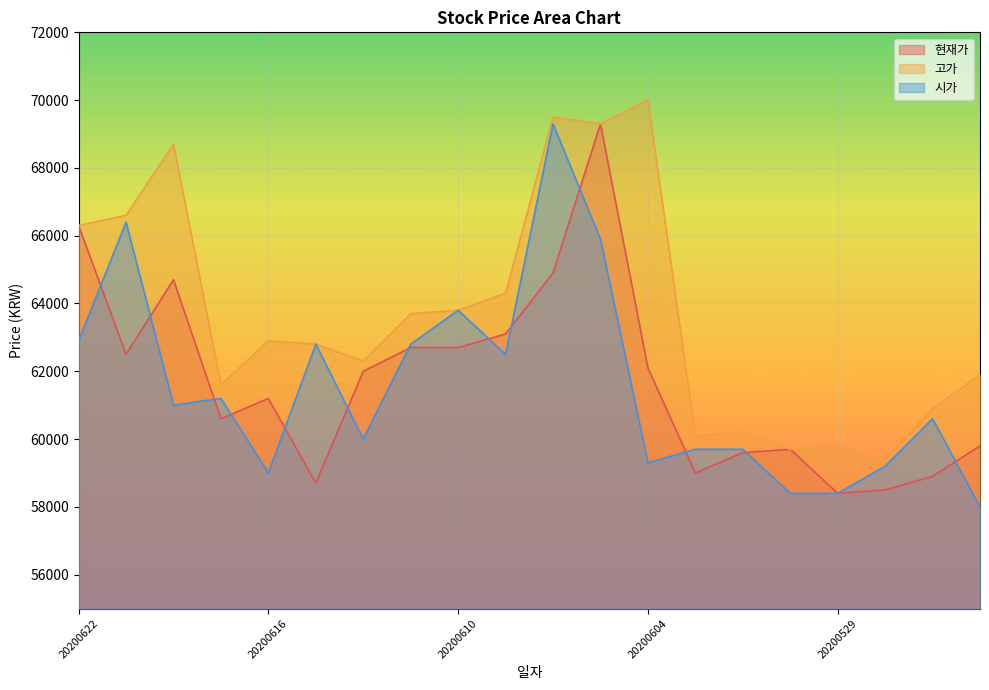

True or false: 시가 and 고가 cross at least once.

False